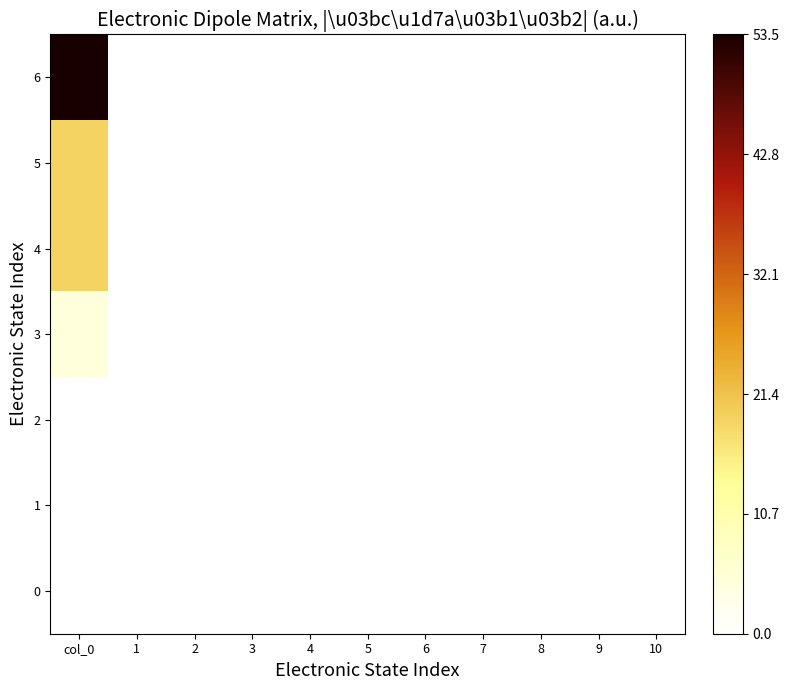

Reading right to left, extract all data points from this chart.

0: 10=0.0	9=0.0	8=0.0	7=0.0	6=0.0	5=0.0	4=0.0	3=0.0	2=0.0	1=0.0	col_0=0.0
1: 10=0.0	9=0.0	8=0.0	7=0.0	6=0.0	5=0.0	4=0.0	3=0.0	2=0.0	1=0.0	col_0=0.0
2: 10=0.0	9=0.0	8=0.0	7=0.0	6=0.0	5=0.0	4=0.0	3=0.0	2=0.0	1=0.0	col_0=0.0
3: 10=0.0	9=0.0	8=0.0	7=0.0	6=0.0	5=0.0	4=0.0	3=0.0	2=0.0	1=0.0	col_0=4.7
4: 10=0.0	9=0.0	8=0.0	7=0.0	6=0.0	5=0.0	4=0.0	3=0.0	2=0.0	1=0.0	col_0=19.2
5: 10=0.0	9=0.0	8=0.0	7=0.0	6=0.0	5=0.0	4=0.0	3=0.0	2=0.0	1=0.0	col_0=19.2
6: 10=0.0	9=0.0	8=0.0	7=0.0	6=0.0	5=0.0	4=0.0	3=0.0	2=0.0	1=0.0	col_0=53.5